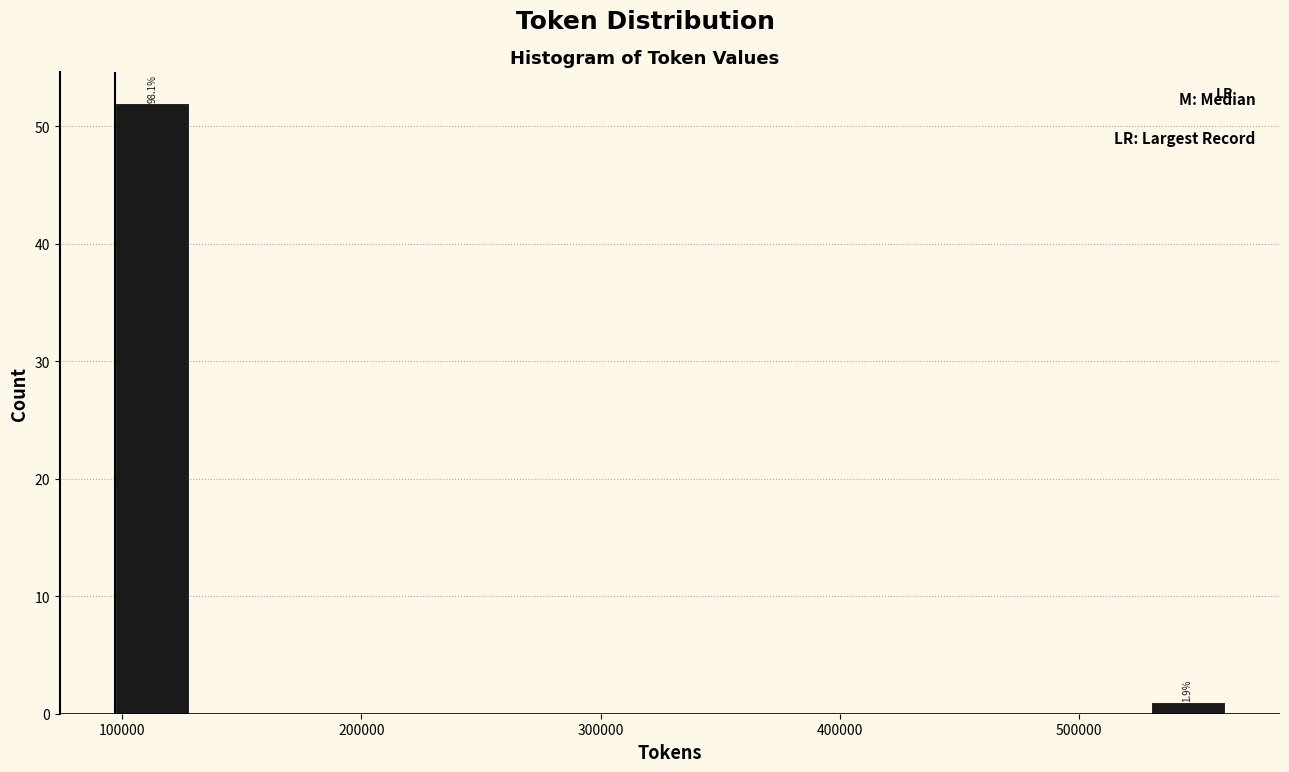

Around what value on the x-axis is the tallest bar? Give the approximate position of its centre, as read against the axis.

110000